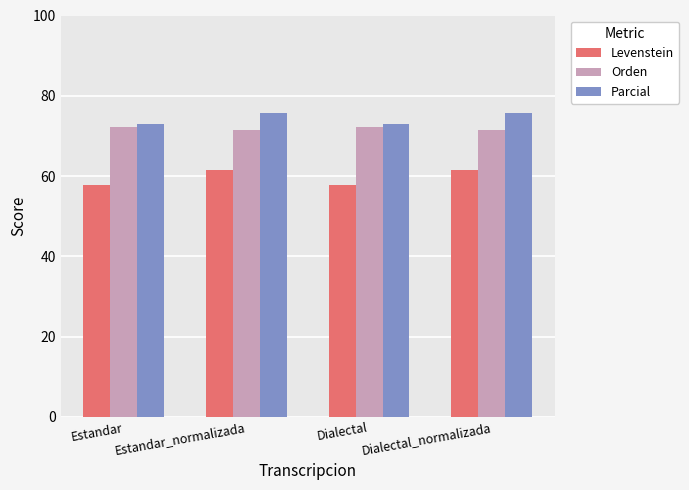

What is the smallest value displayed?

57.8